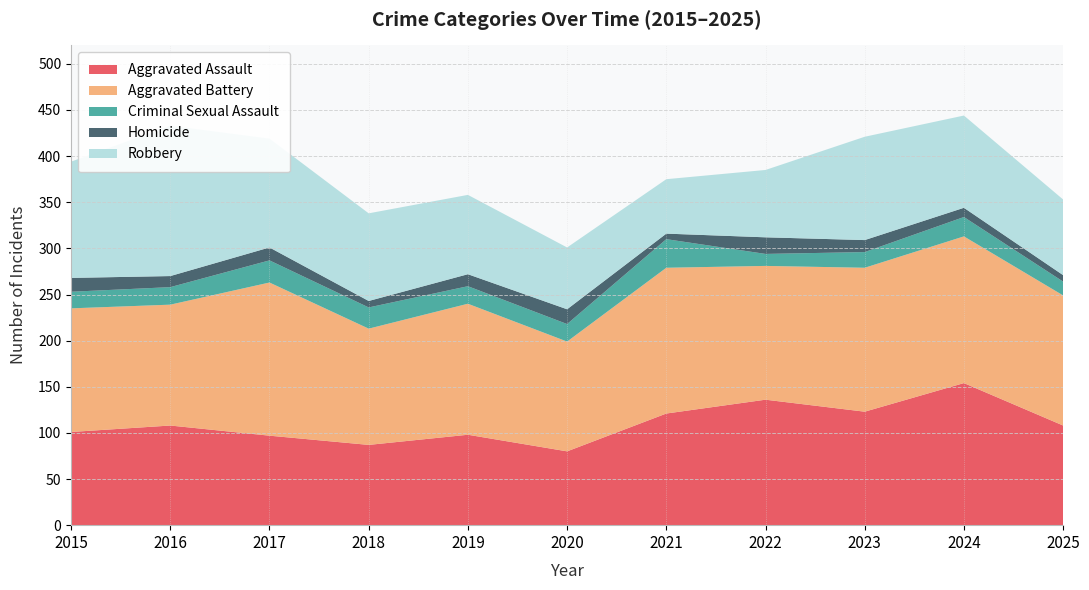

Reading right to left, extract all data points from this chart.

Aggravated Assault: 108	154	123	136	121	80	98	87	97	108	101
Aggravated Battery: 141	159	156	145	158	119	142	126	166	131	134
Criminal Sexual Assault: 15	21	17	13	31	19	19	23	24	19	18
Homicide: 7	10	13	18	6	16	13	7	14	12	15
Robbery: 82	100	112	73	59	67	86	95	118	163	126